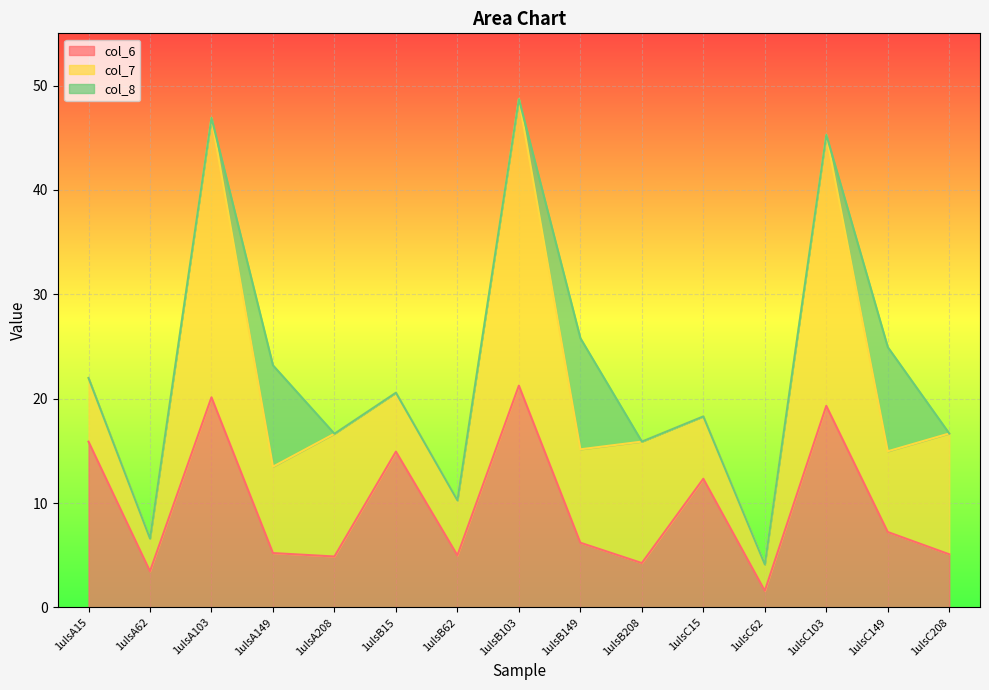

The col_8 series shows 0.0 at 1ulsC208. True or false?

True